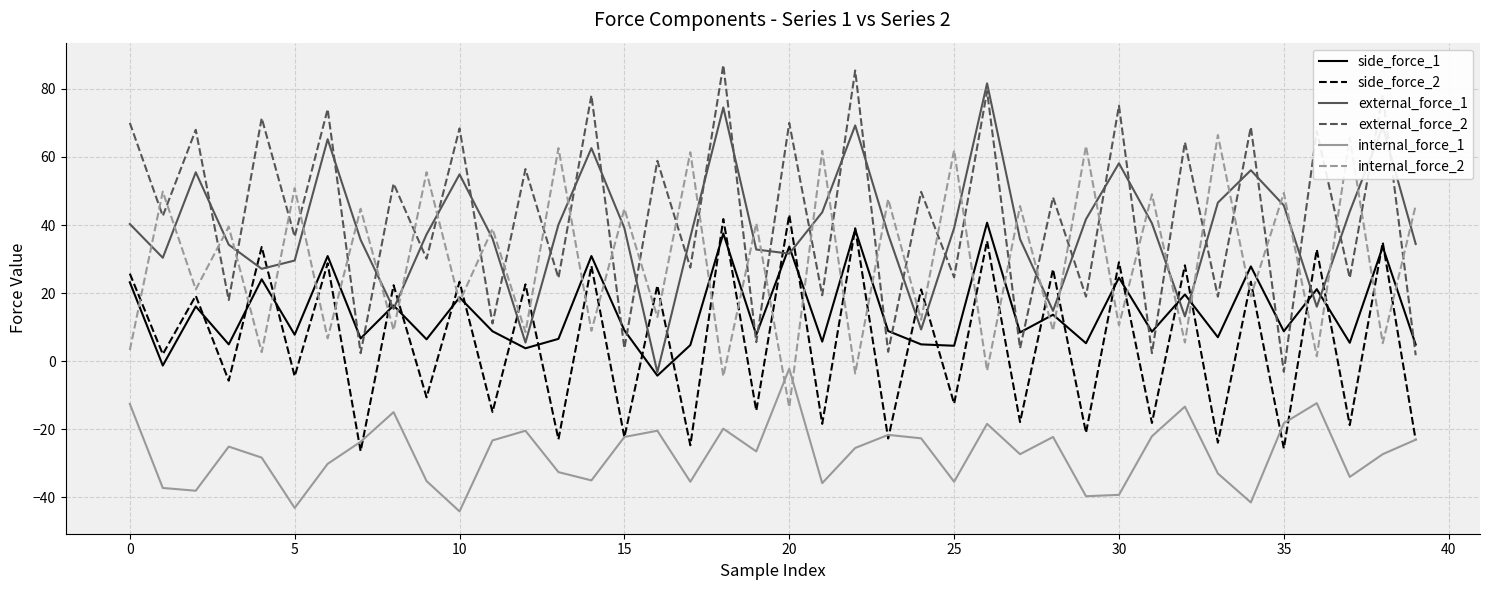

True or false: internal_force_2 has more than 2 points higher than both neighbors.

True